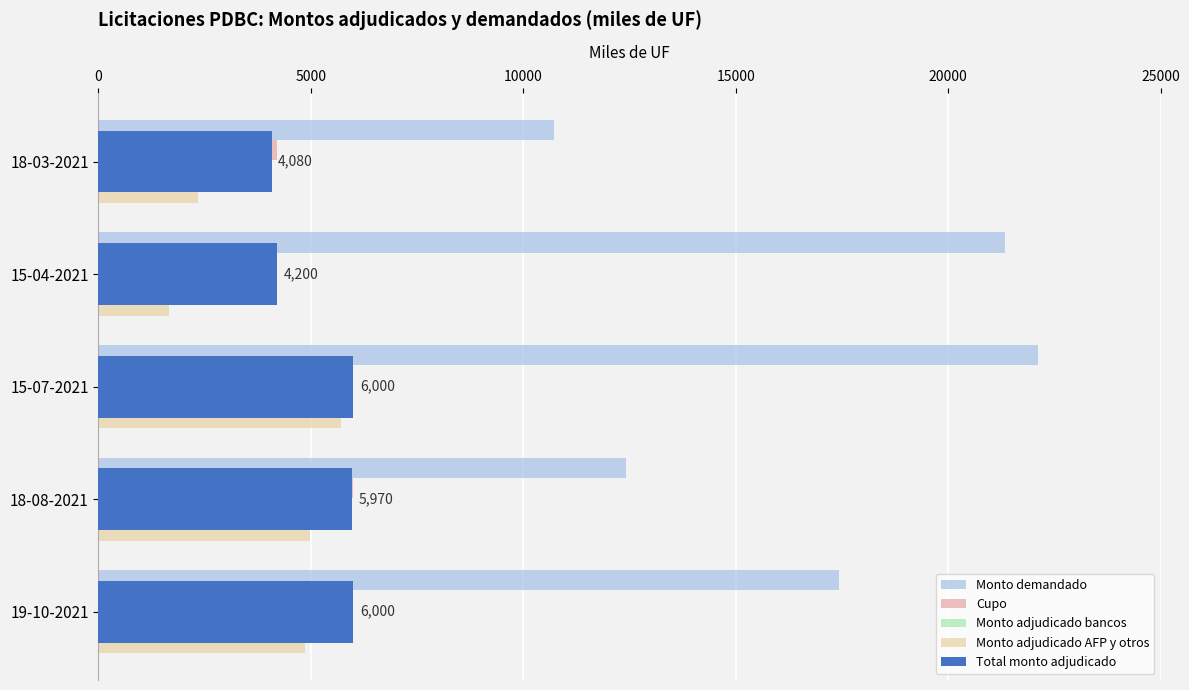

What is the sum of all Cupo values?

26400